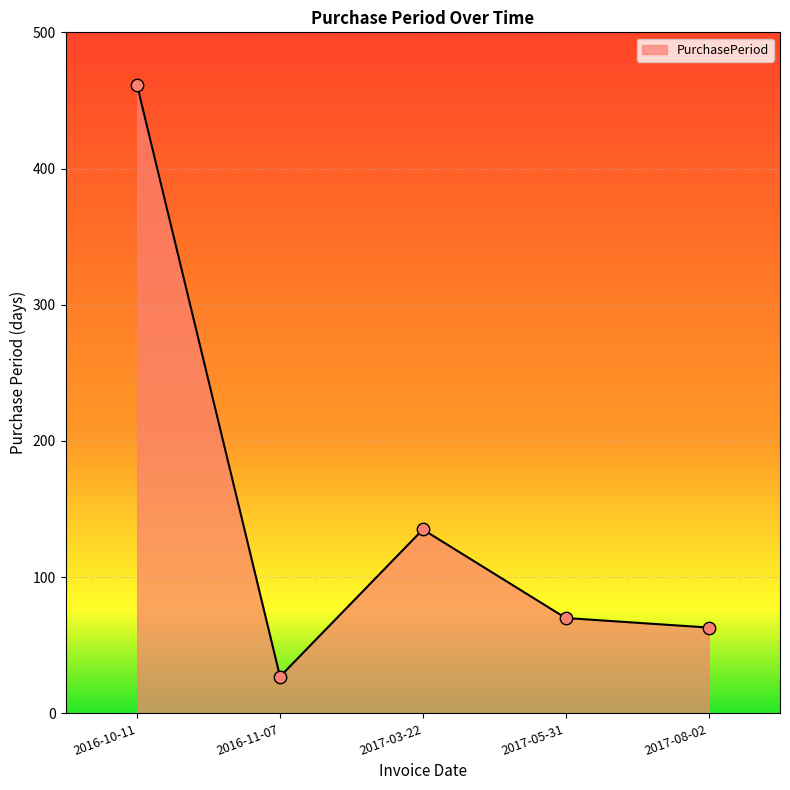

Between 2017-03-22 and 2016-11-07, which is larger?

2017-03-22